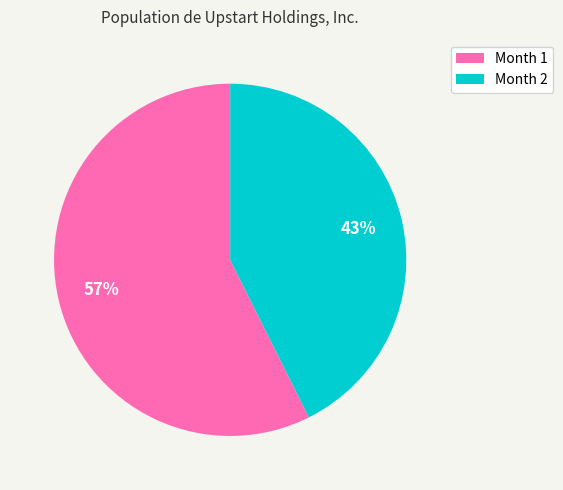

Is there a majority slice in this chart?

Yes